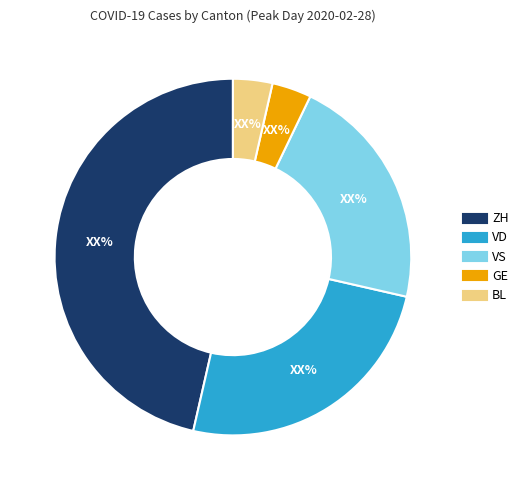

True or false: ZH accounts for 52% of the total.

False